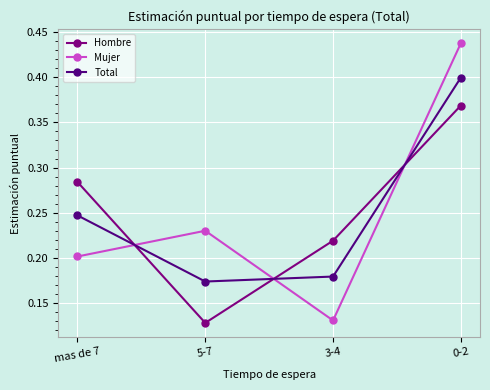

What is the total value across all series at 0-2?

1.2